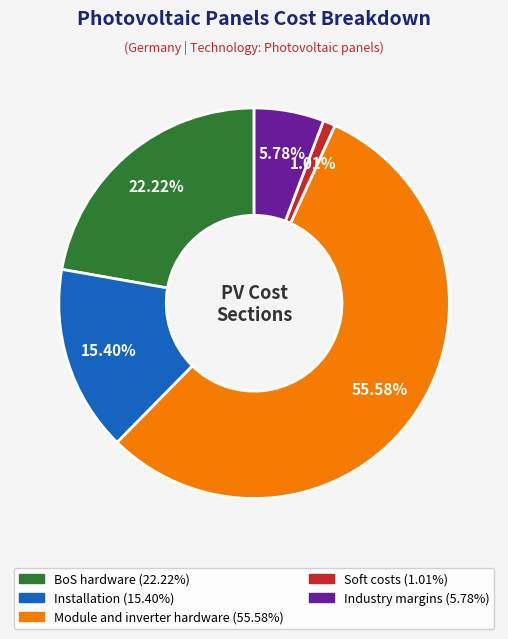

Does BoS hardware account for over 50% of the chart?

No